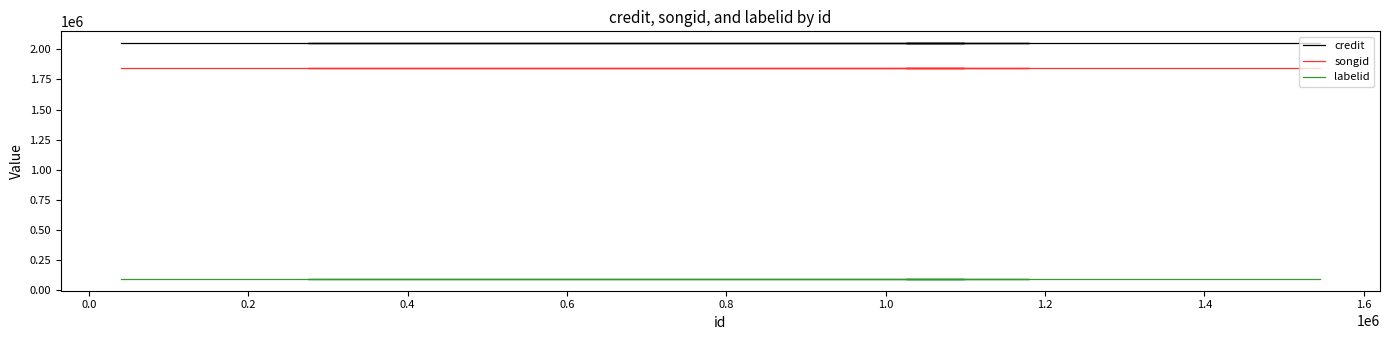

Reading left to right, transcribe all the data shown in this chart.

credit: 2052039	2052039	2052039	2052039	2052039	2052039	2052039	2052039	2052039	2052039	2052039	2052039	2052039
songid: 1843646	1843646	1843646	1843646	1843646	1843646	1843646	1843646	1843646	1843646	1843646	1843646	1843646
labelid: 91493	91493	91493	91493	91493	91493	91493	91493	91493	91493	91493	91493	91493